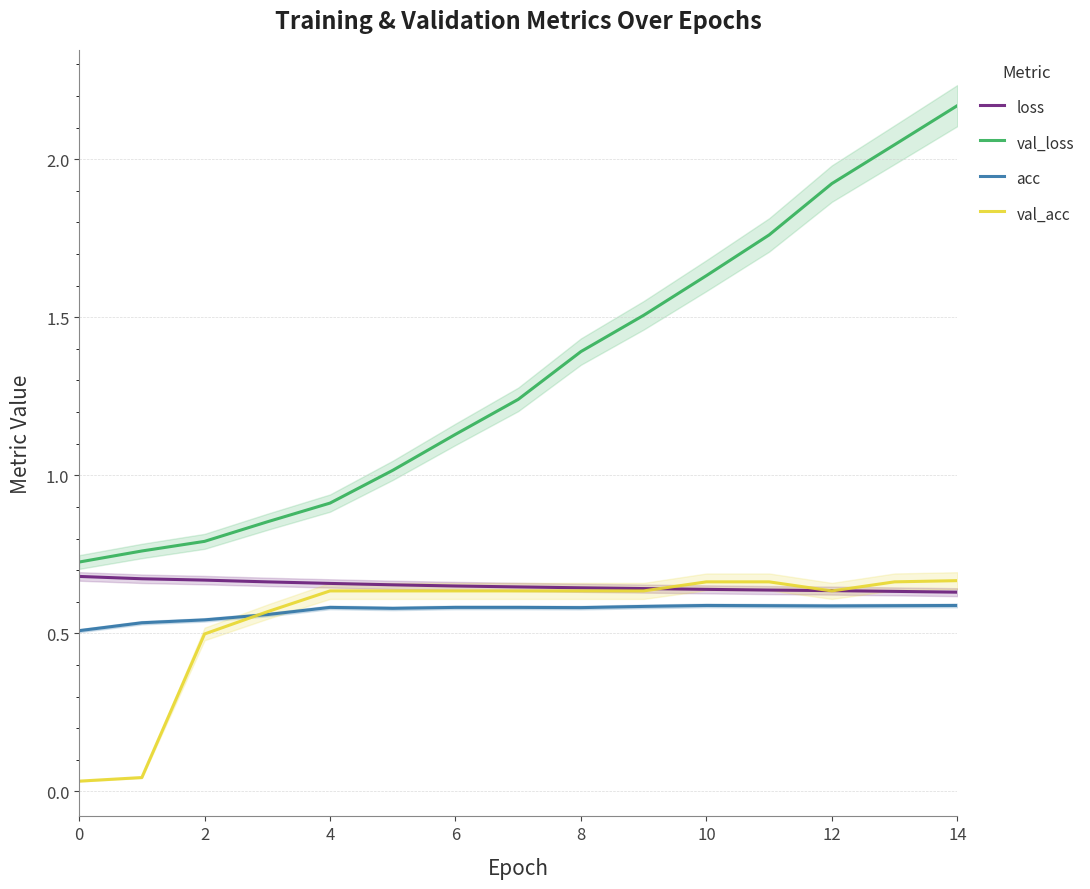

True or false: val_acc has a value of 0.7 at 10.

True